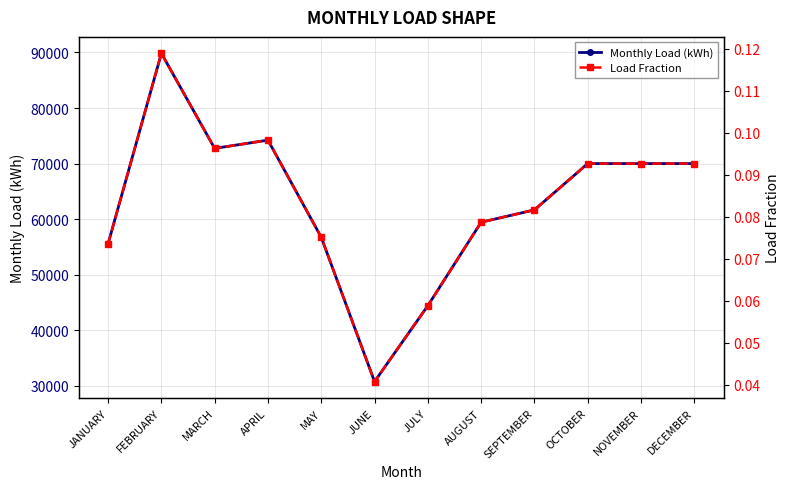

What is the difference between the Monthly Load (kWh) values at DECEMBER and AUGUST?

10558